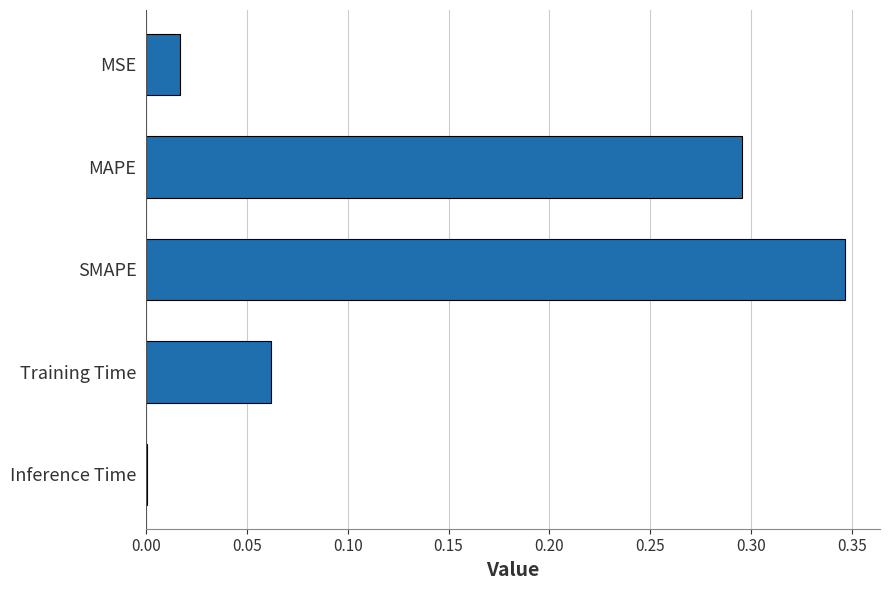

What is the sum of all values?

0.7